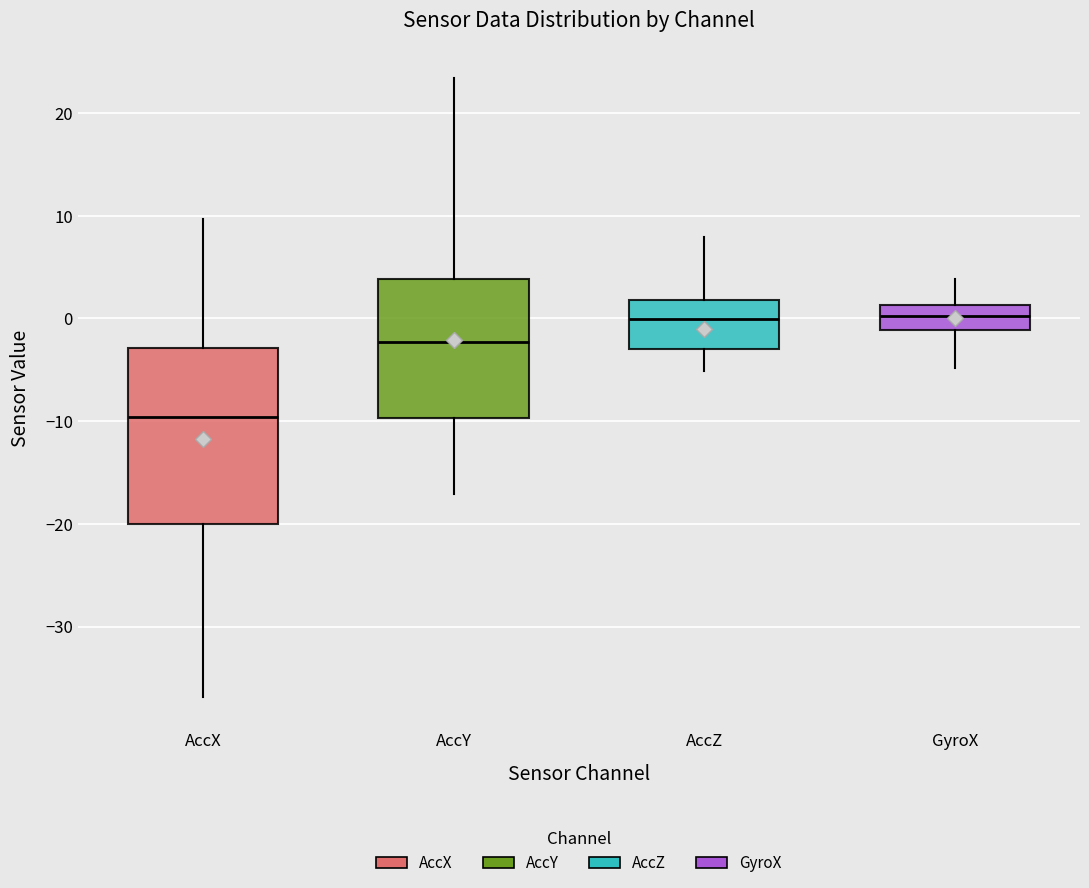

Reading left to right, read every box against the y-axis: the position of its median line, the range the box covers, and the ends of its whiskers. The values are not printed on the chart, so give them approximately, as read against the axis.

AccX: median -10, box -20 to -3, whiskers -37 to 10
AccY: median -2, box -10 to 4, whiskers -17 to 23
AccZ: median 0, box -3 to 2, whiskers -5 to 8
GyroX: median 0, box -1 to 1, whiskers -5 to 4